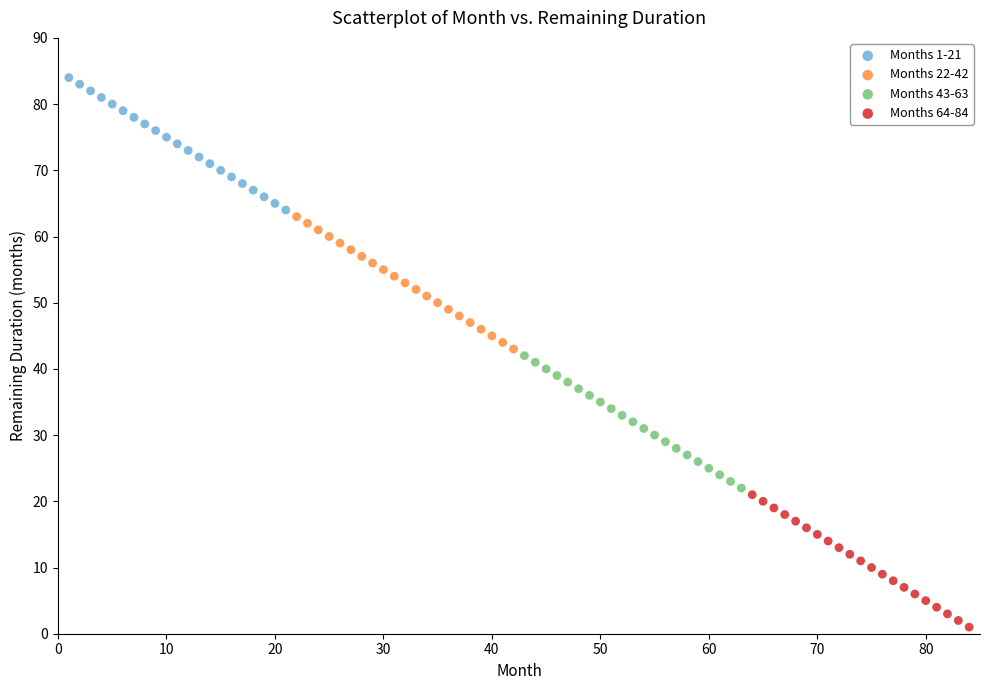

Which series contains the lowest Y value?

Months 64-84